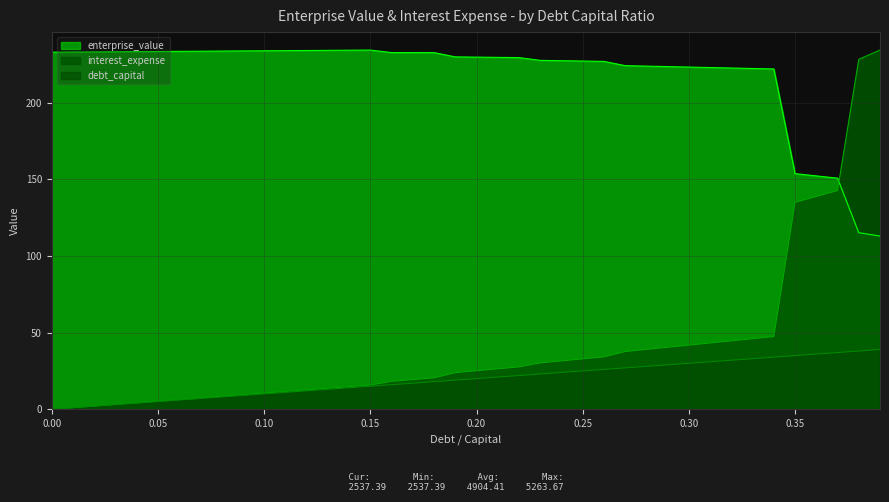

Between 0.03 and 0.35, which is larger?

0.35